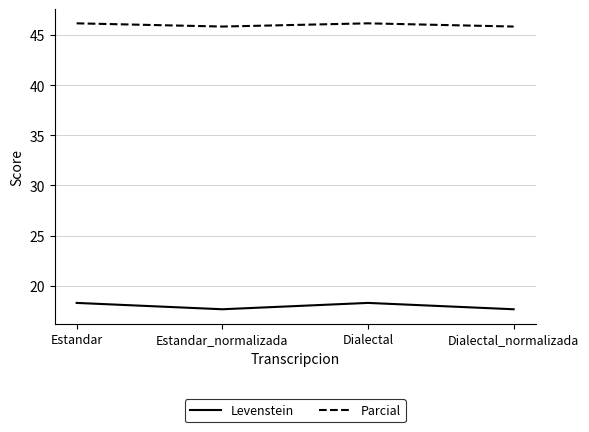

Rank the series by their average value, from lowest to highest.

Levenstein, Parcial